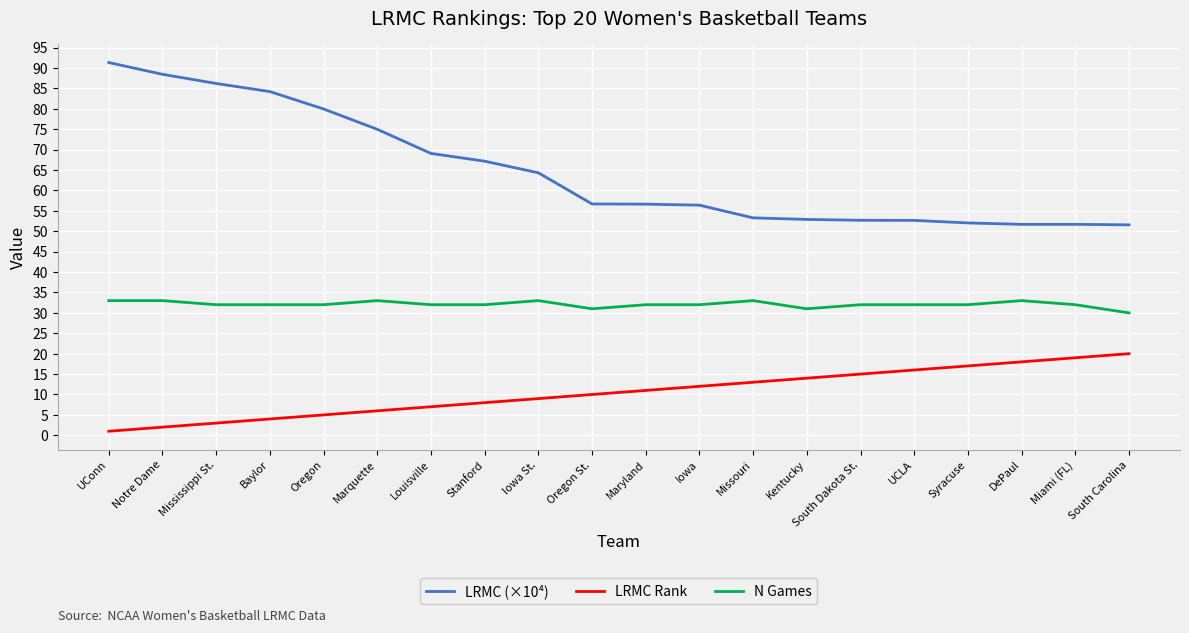

Count the number of data series in this chart.

3